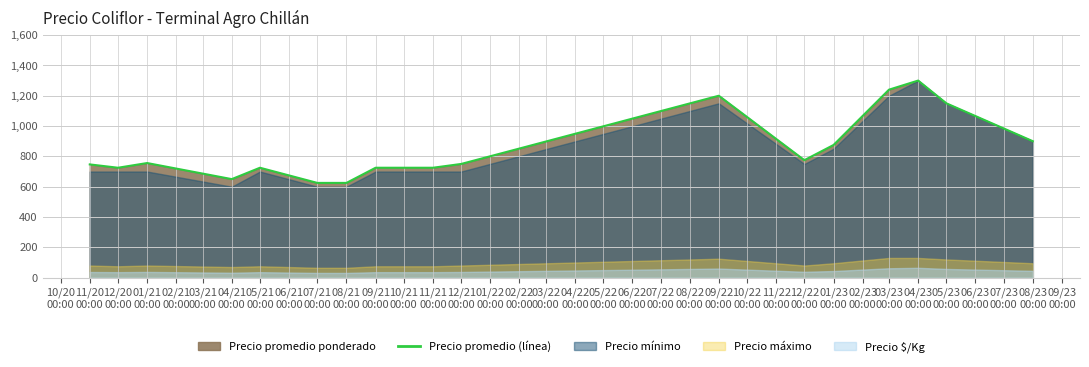

What is the sum of the values at 12/20 00:00 and 01/21 00:00?

1481